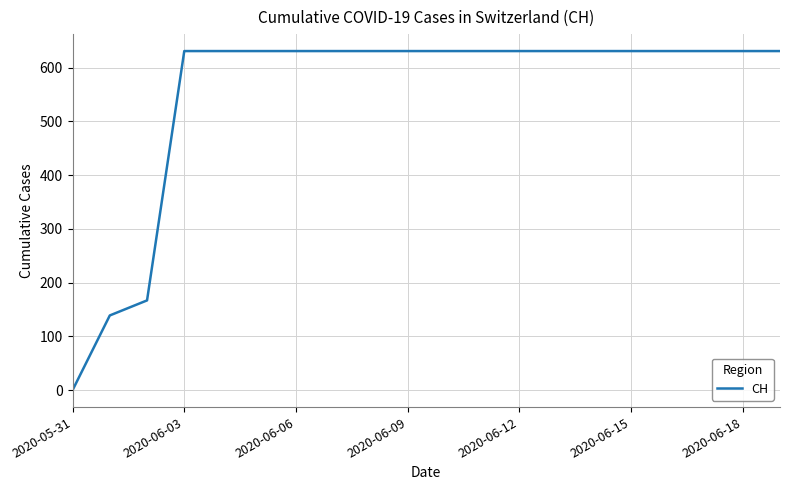

Reading left to right, extract all data points from this chart.

0	139	167	631	631	631	631	631	631	631	631	631	631	631	631	631	631	631	631	631